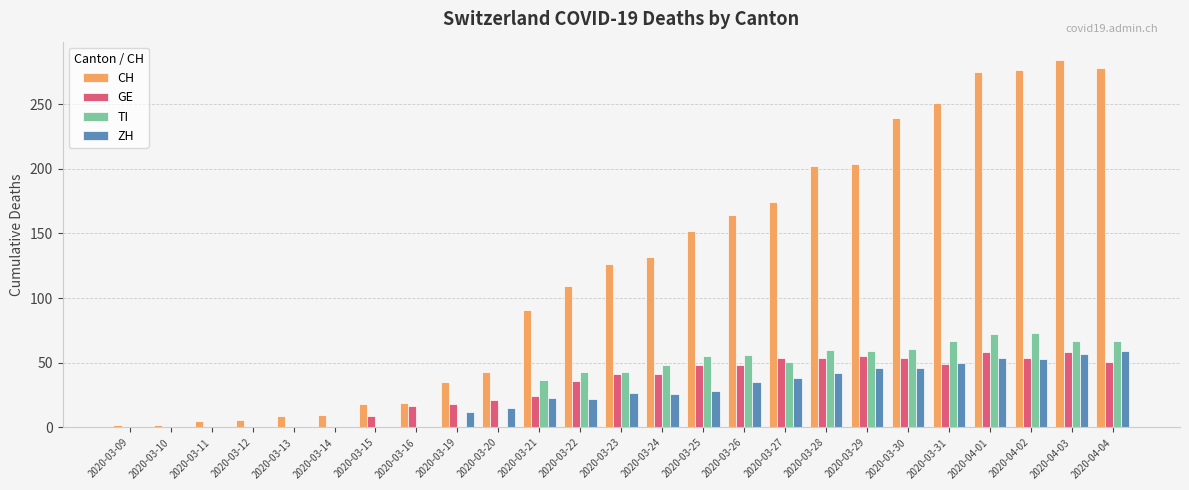

Is the value of CH at 2020-03-19 greater than the value of GE at 2020-03-28?

No